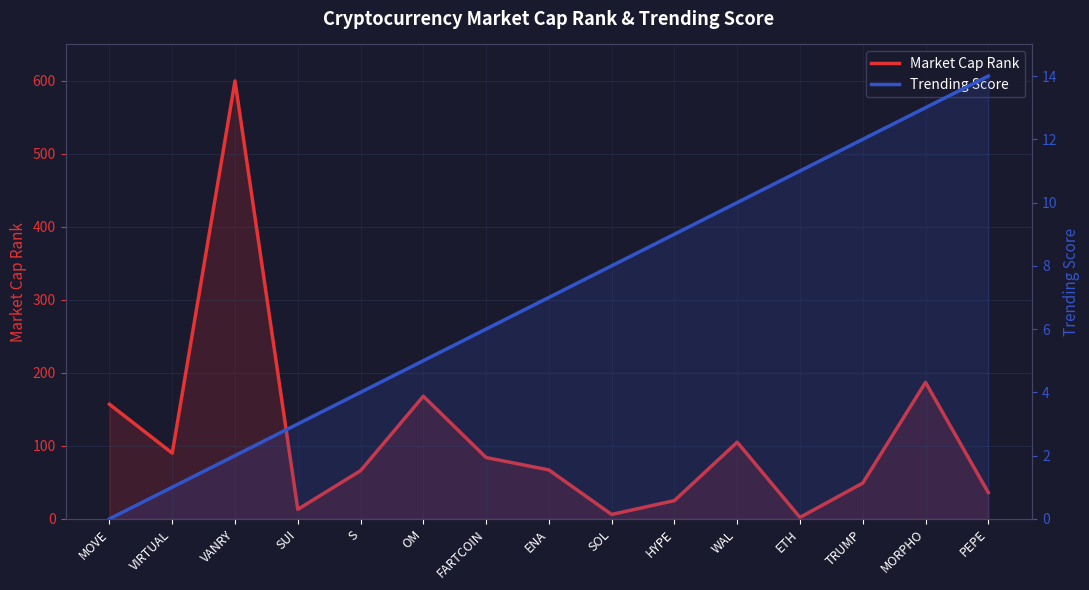

List the series in order of their overall mean, highest first.

Market Cap Rank, Trending Score